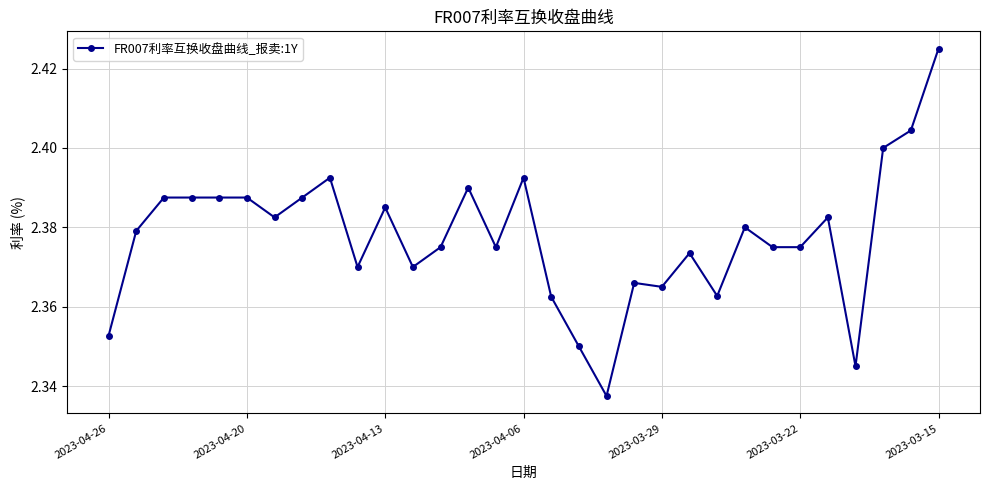

What is the sum of all values?

73.7